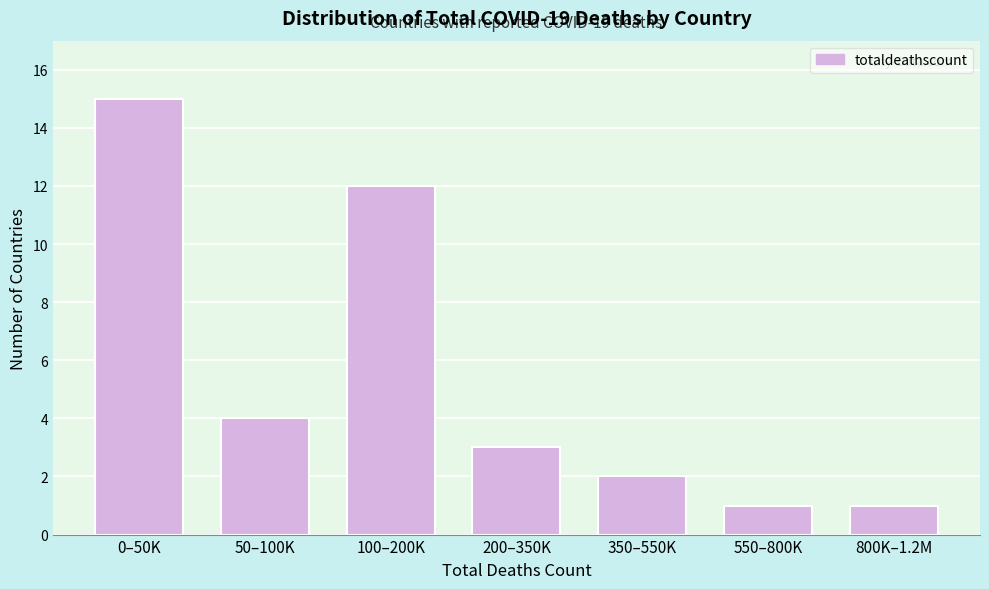

Reading right to left, transcribe all the data shown in this chart.

1	1	2	3	12	4	15